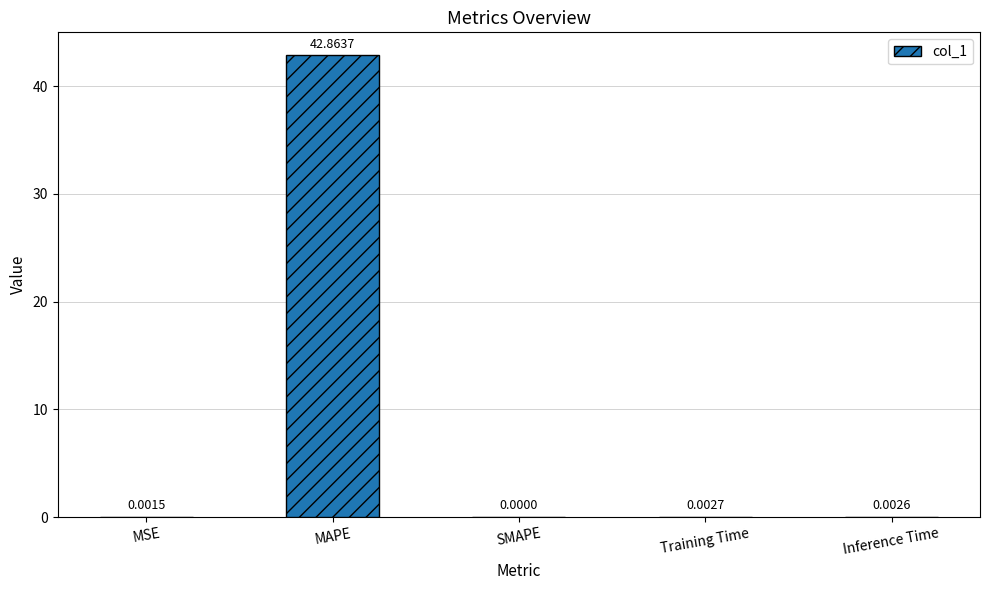

What is the maximum value shown in the chart?

42.9